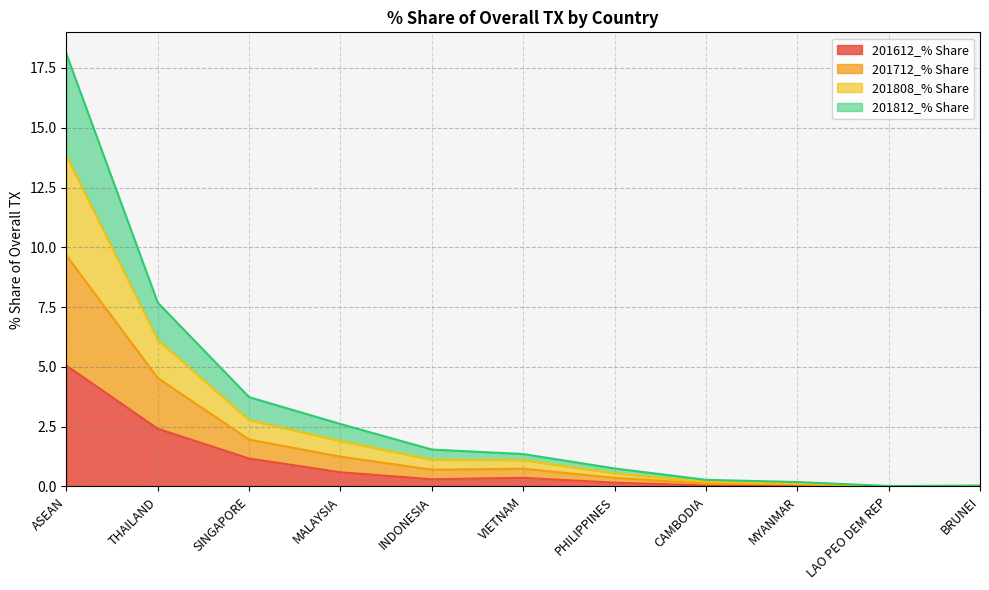

Which series changed the most between PHILIPPINES and BRUNEI?

201808_% Share